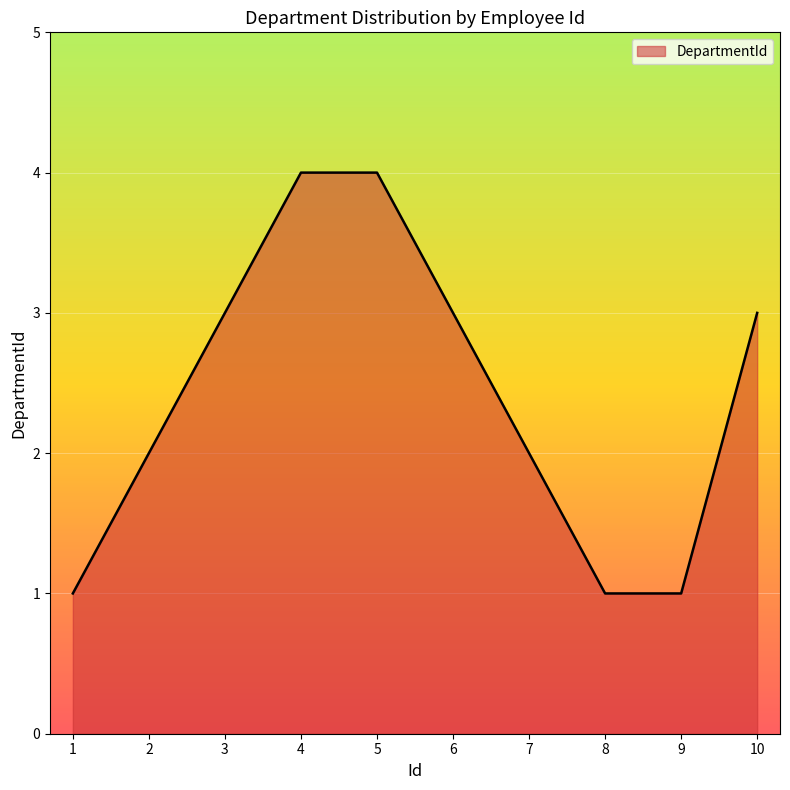

How many lines are shown in the chart?

1